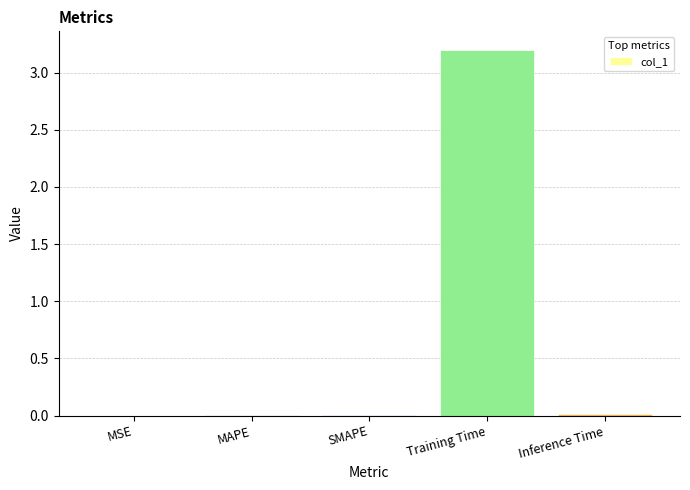

Which has a higher value, Training Time or MAPE?

Training Time